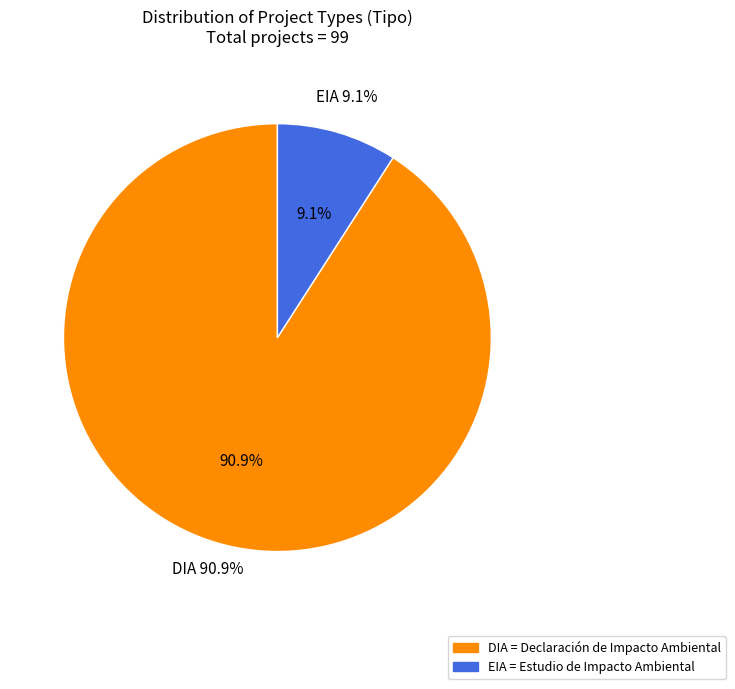

What portion of the pie excludes DIA?

9.1%